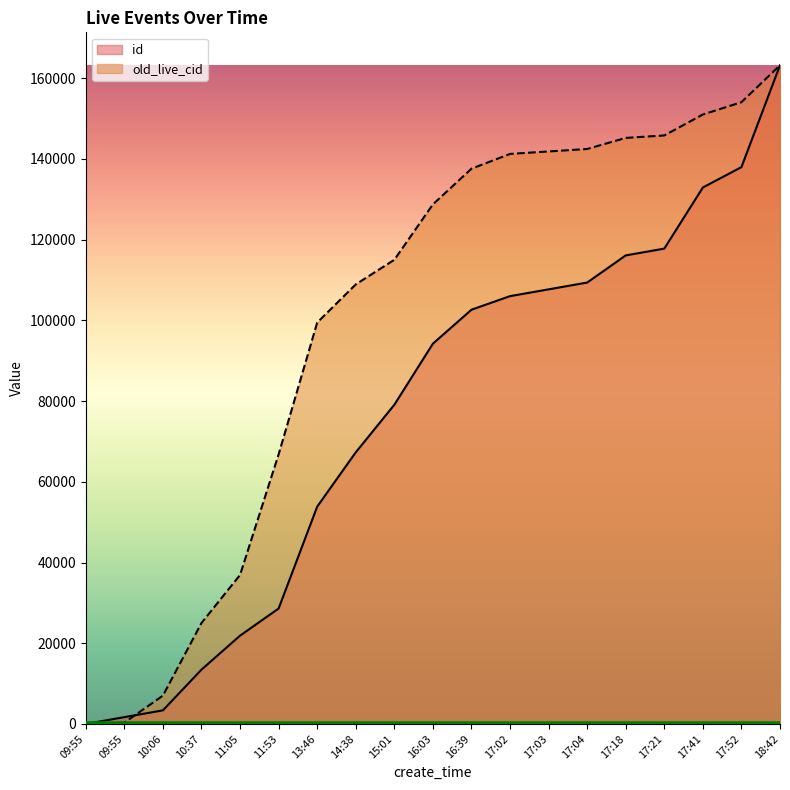

What is the sum of the old_live_cid values at 14:38 and 17:02?

250176.6